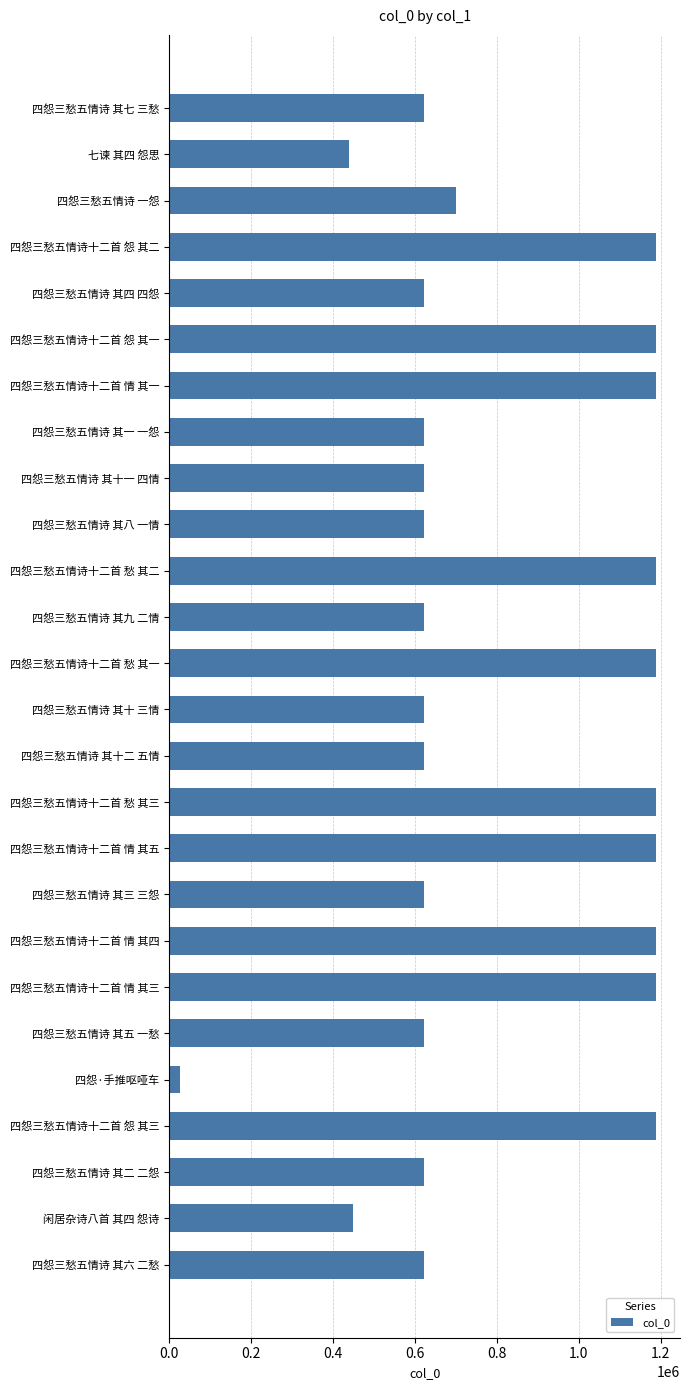

What is the average value?

806443